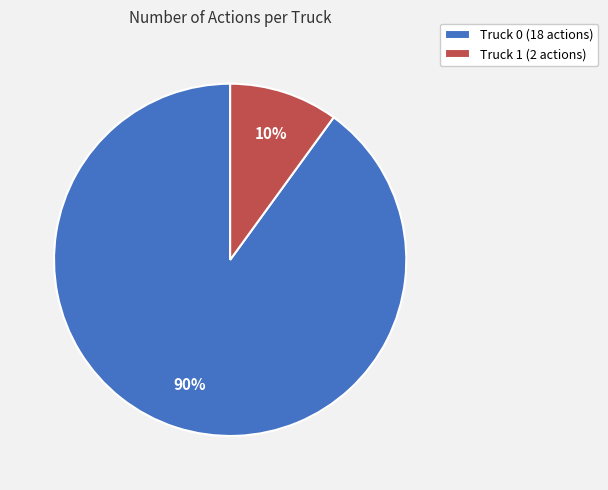

Is the sum of Truck 0 and Truck 1 greater than half?

Yes